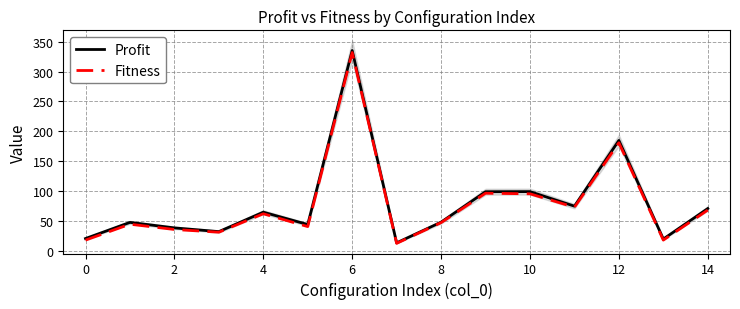

How many data points in Profit are less than 47?

6